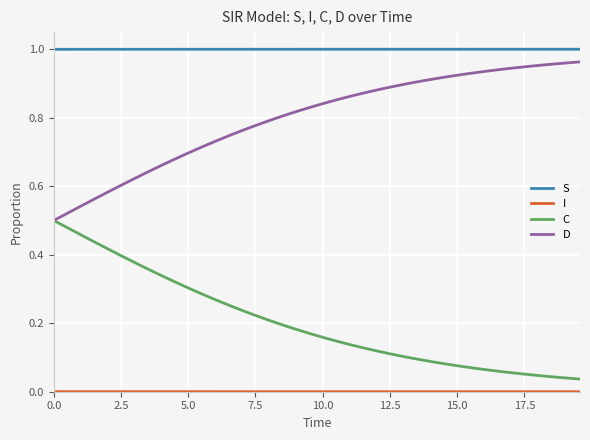

Which series has the largest total across all categories?

S